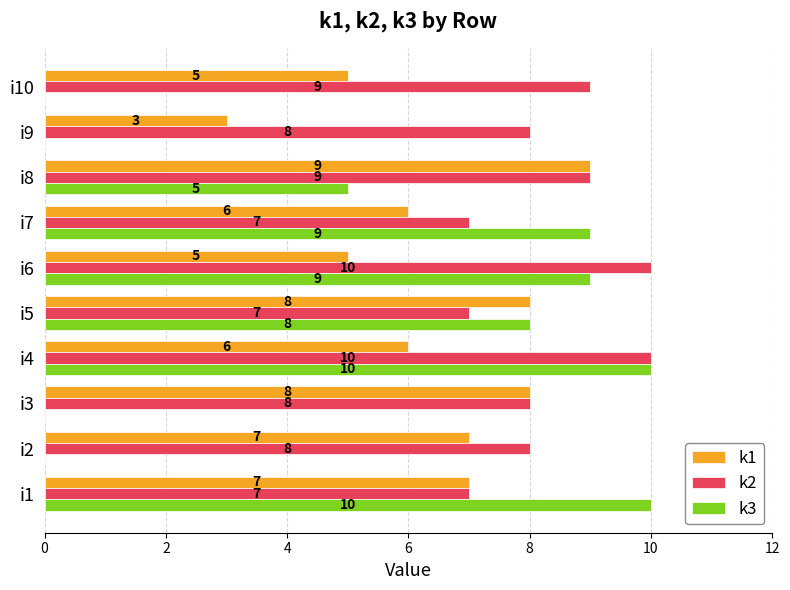

At which label is k3 closest to 5?

i8